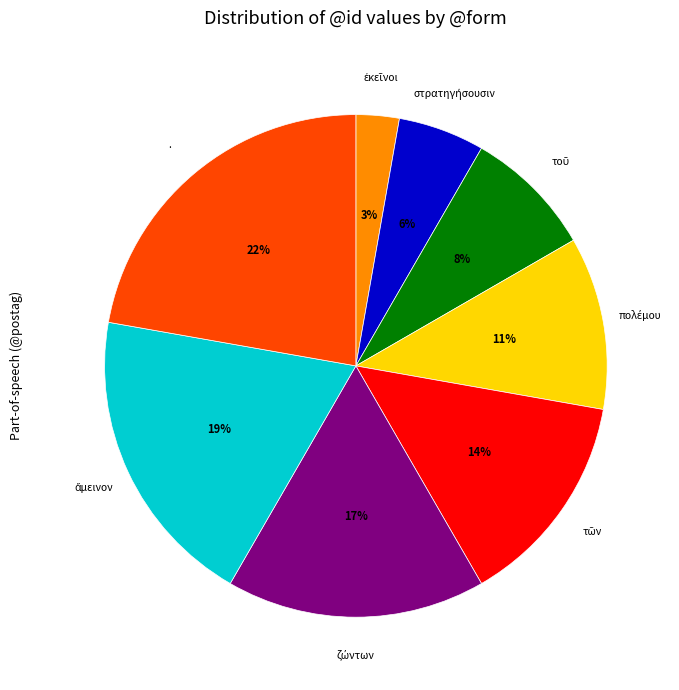

To the nearest percent, what portion does . represent?

22%